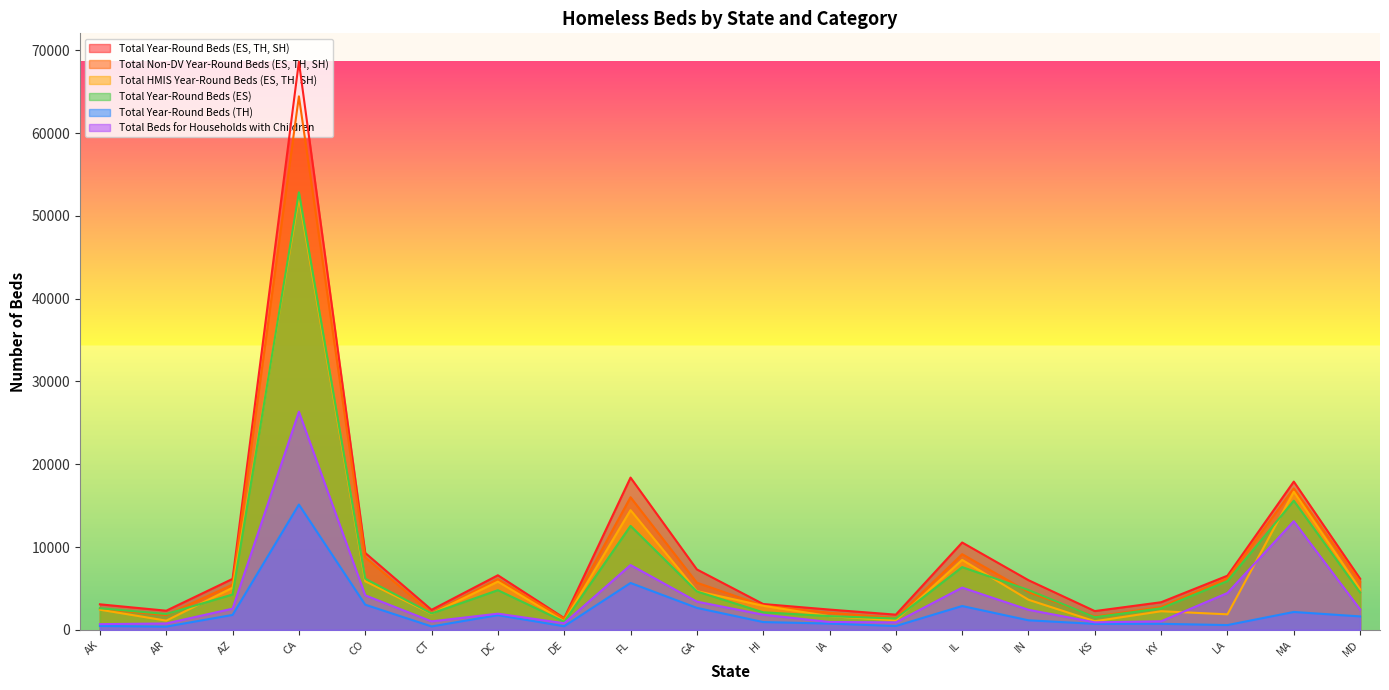

What value does the Total Year-Round Beds (ES) series have at AK, to the nearest 10?

2620